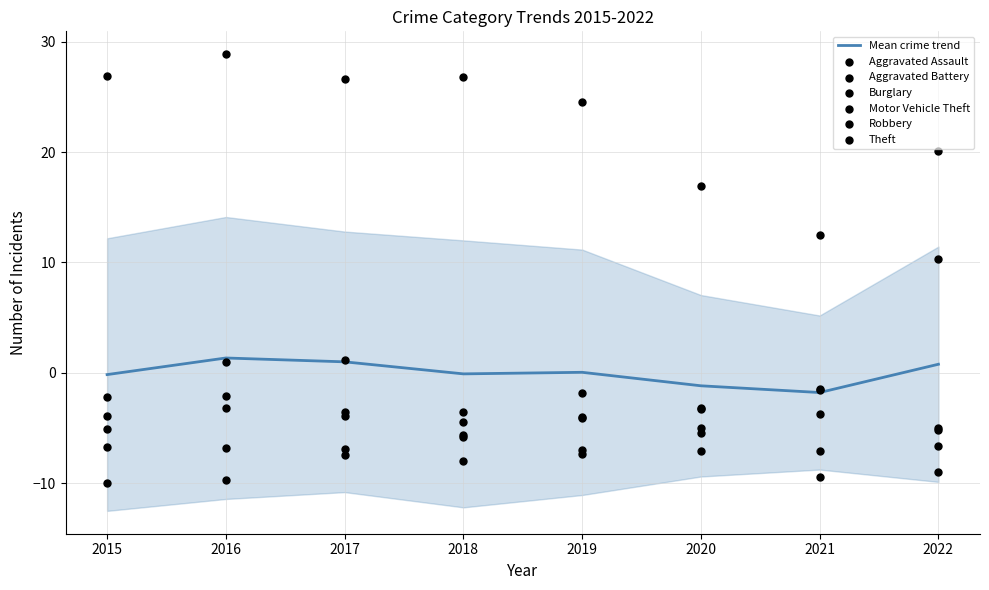

Is it true that Mean crime trend equals -0.2 at 2015?

True